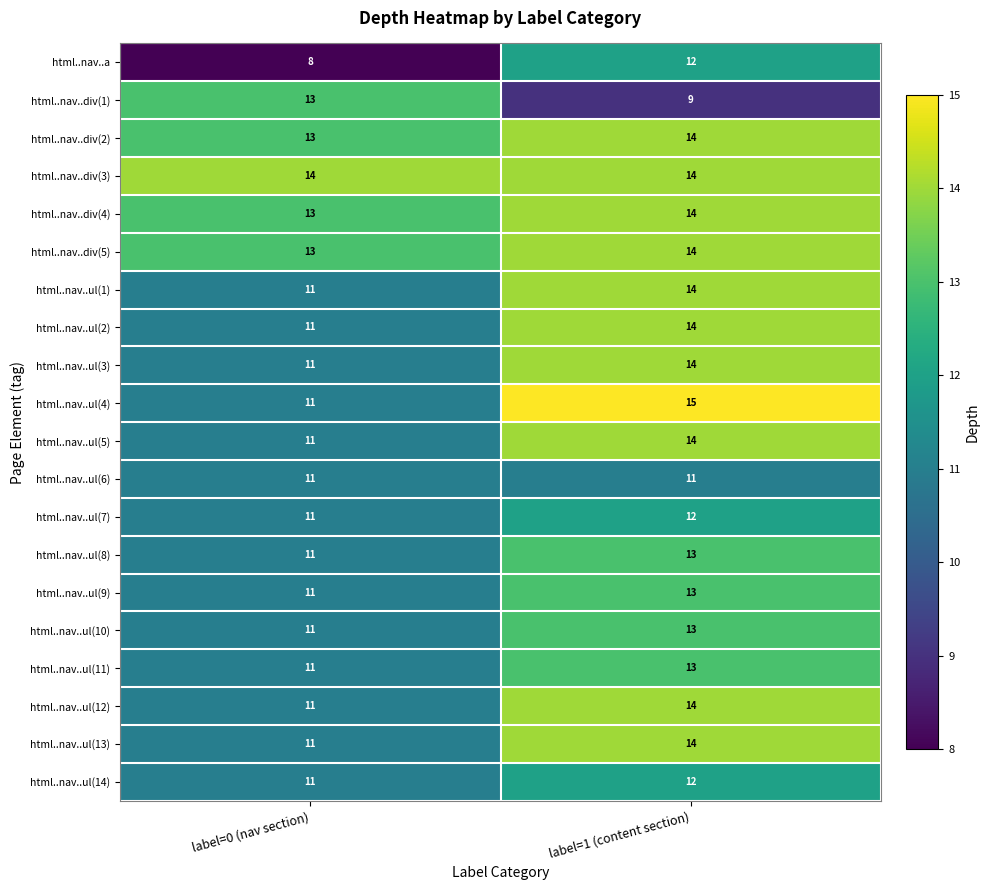

The html..nav..ul(5) series shows 14 at label=1 (content section). True or false?

True